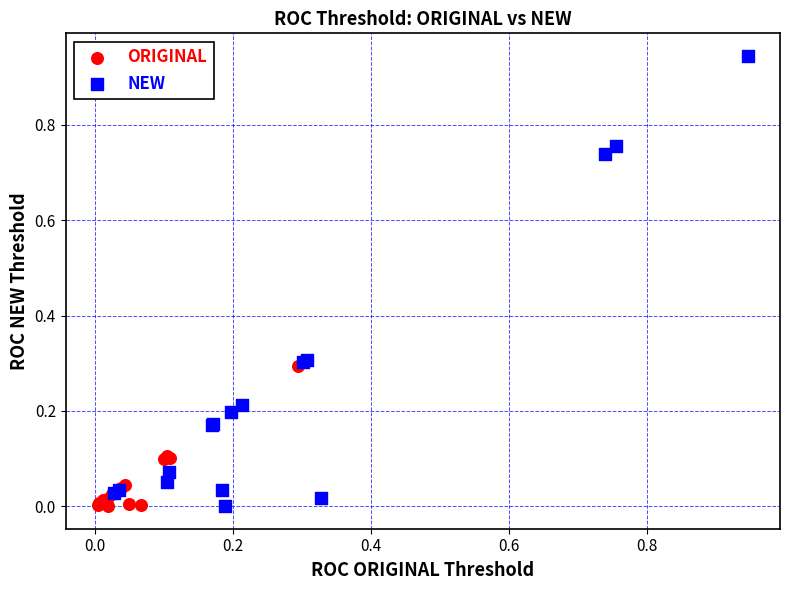

Which series has the largest Y range (max minus min)?

NEW